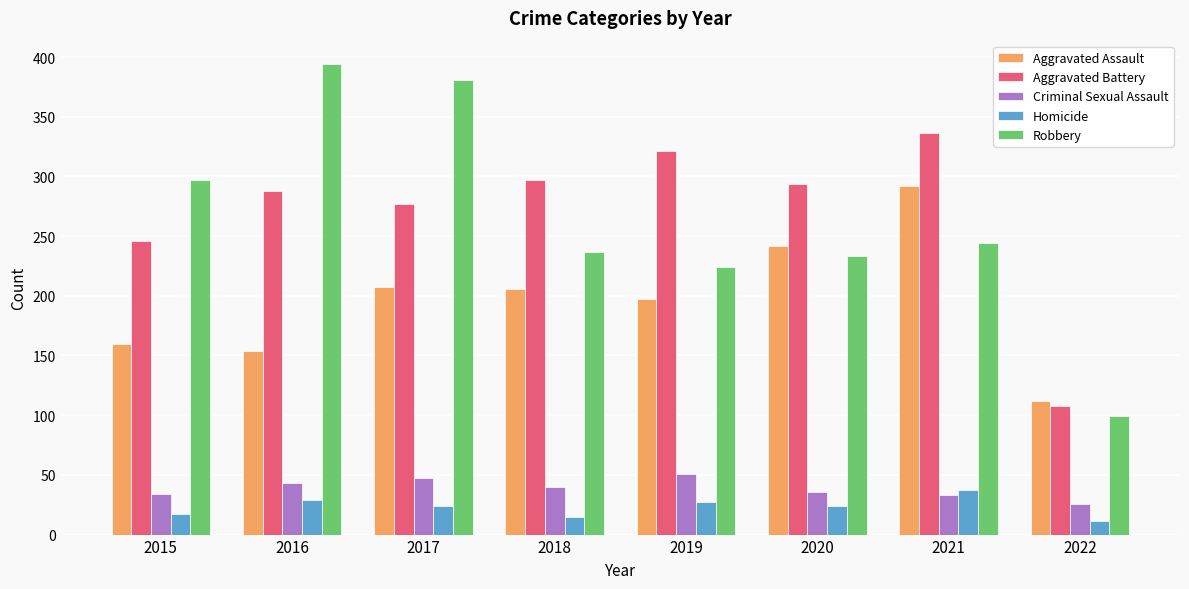

How many values in the Robbery series are below 244?

4